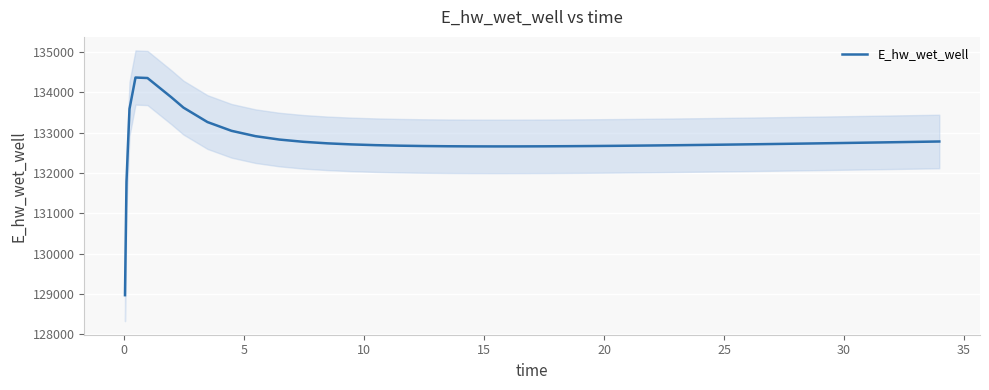

What is the maximum value for E_hw_wet_well?

134371.2